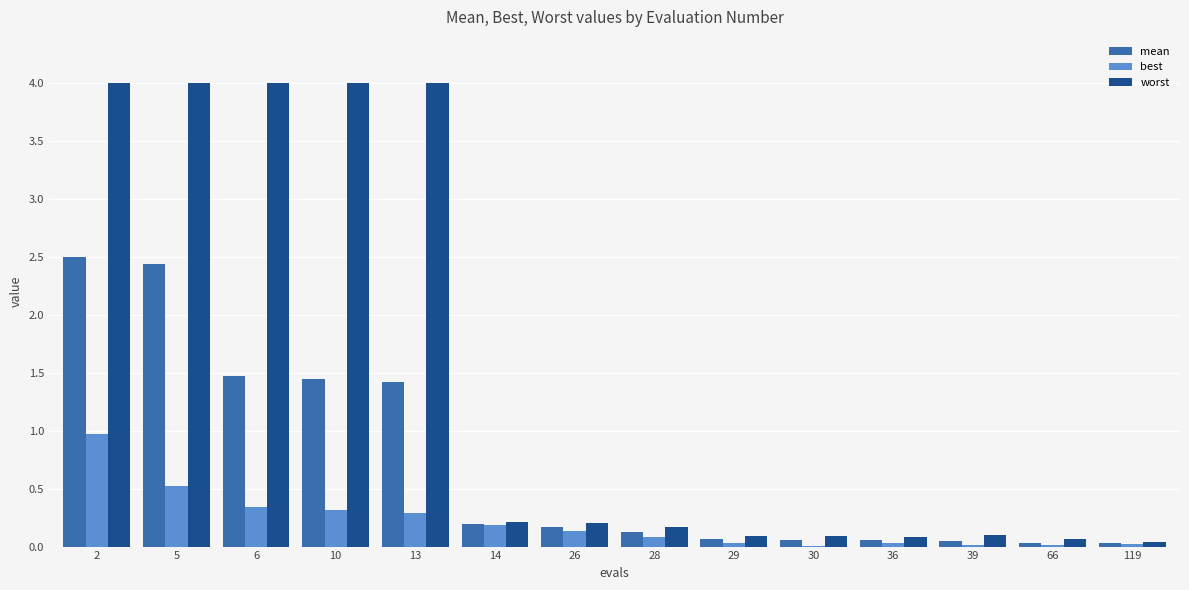

Which series has the widest spread of values?

worst